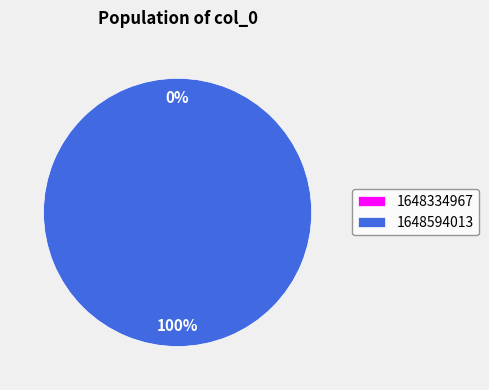

The 1648594013 slice represents 86% of the pie. True or false?

False